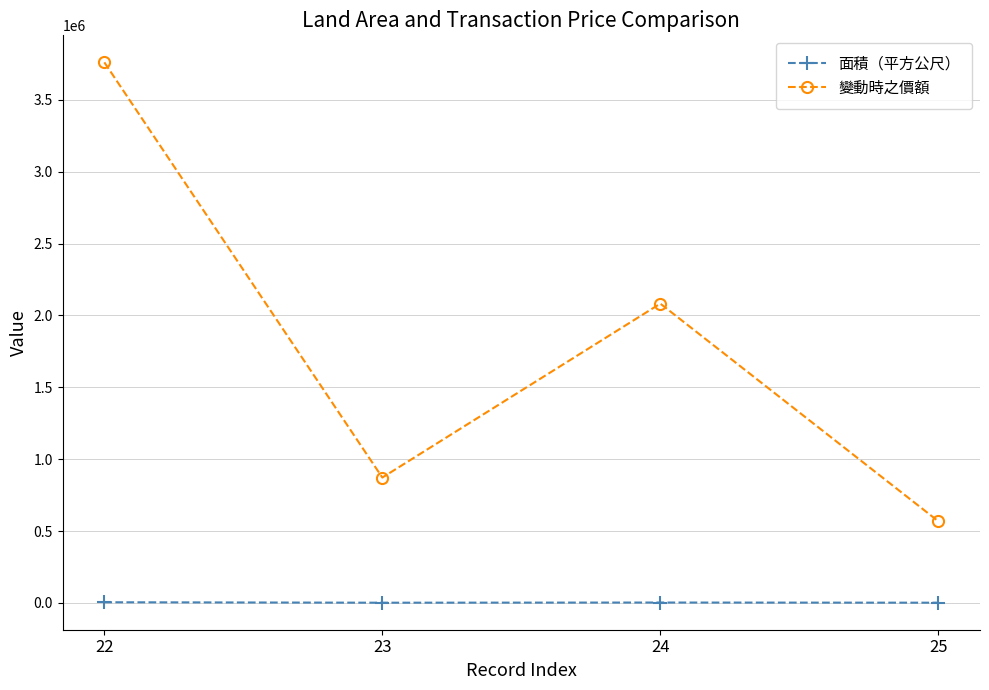

Which series changed the most between 23 and 24?

變動時之價額